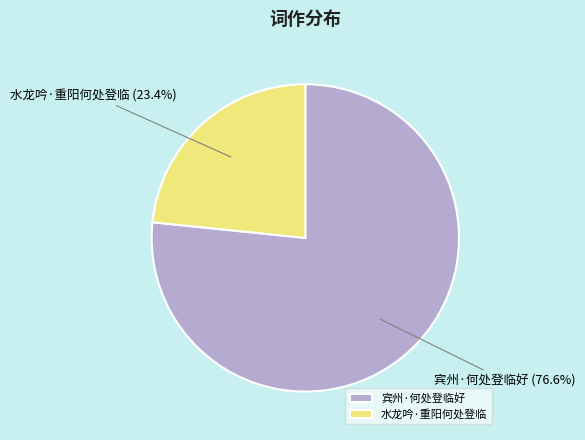

Between 水龙吟·重阳何处登临 and 宾州·何处登临好, which is larger?

宾州·何处登临好